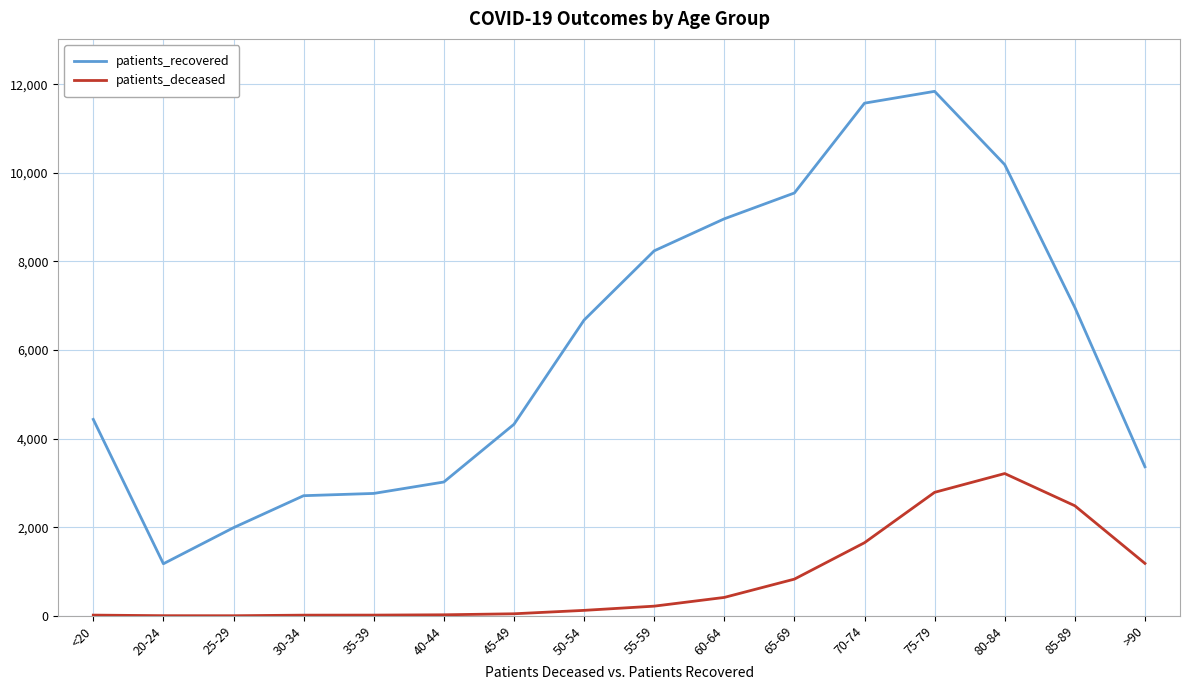

True or false: patients_deceased has more than 0 points higher than both neighbors.

True